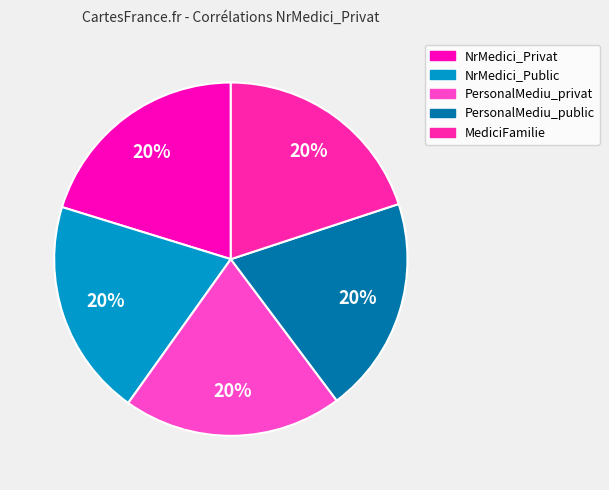

Is NrMedici_Privat the majority of the pie?

No